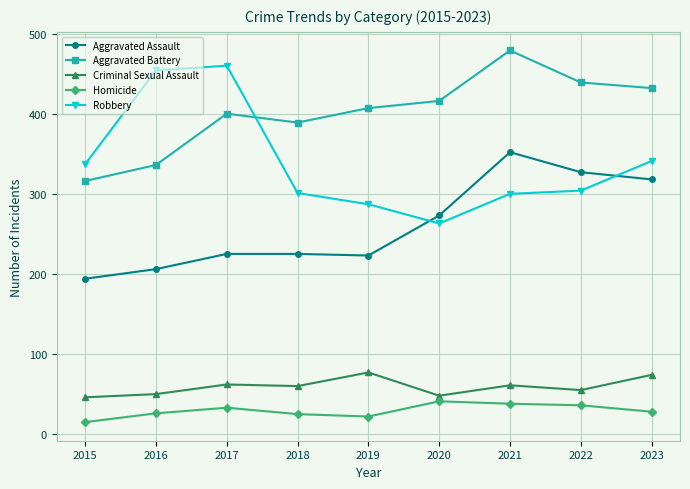

At which label does Robbery first exceed 304?

2015